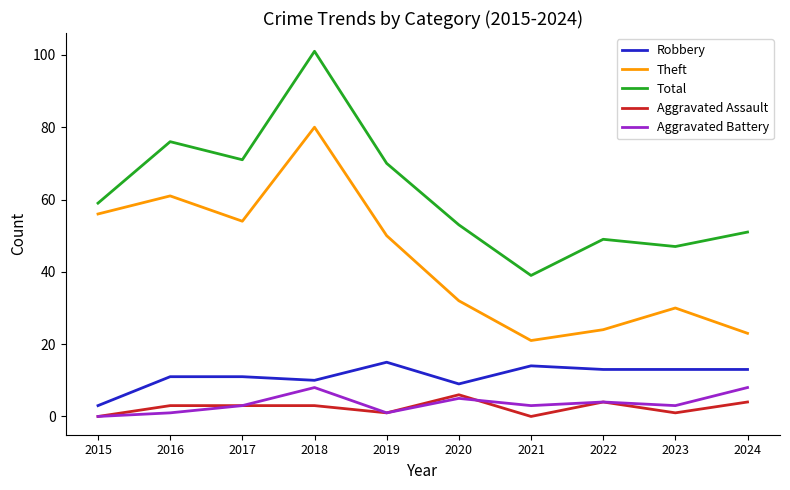

The Robbery series shows 22 at 2023. True or false?

False